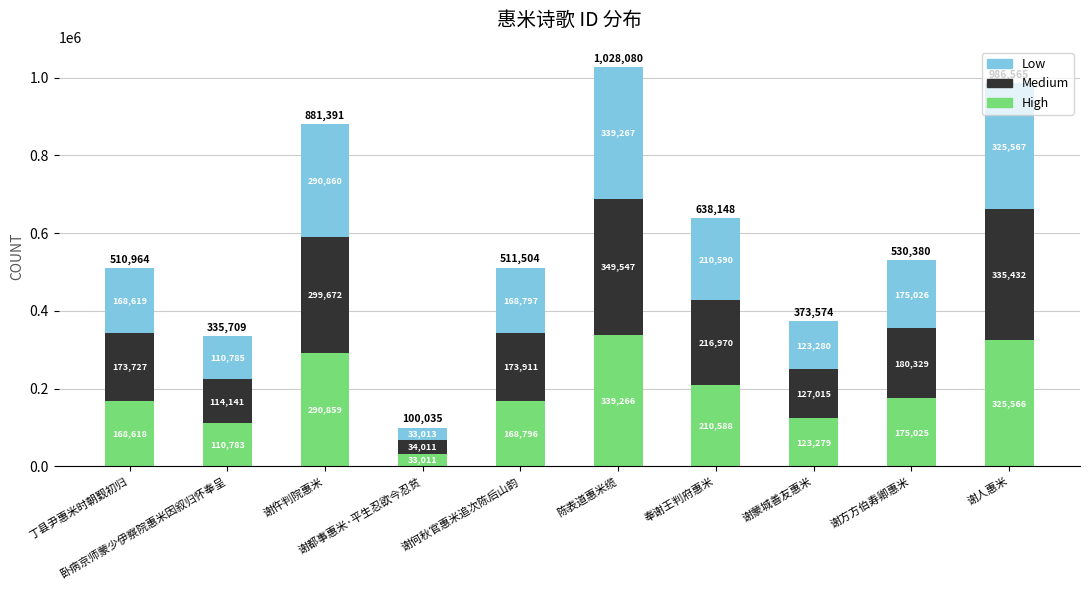

What is the difference between the second highest and minimum values in the Low series?

292555